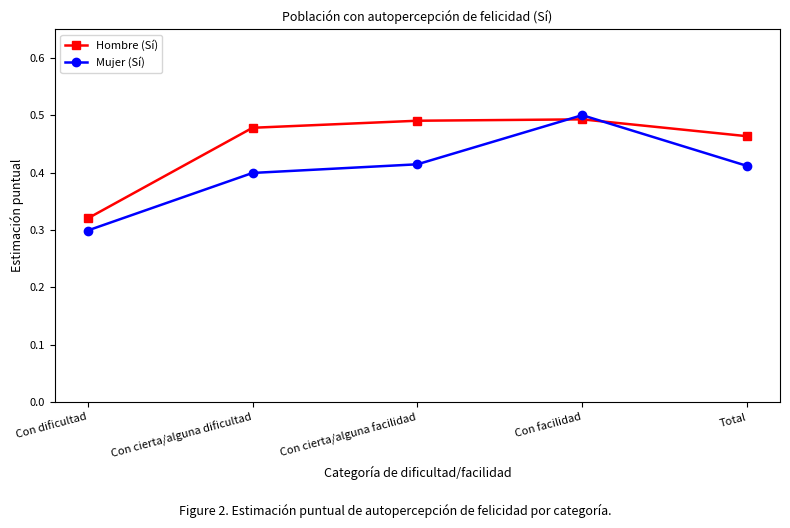

Which series has the largest range (max minus min)?

Mujer (Sí)